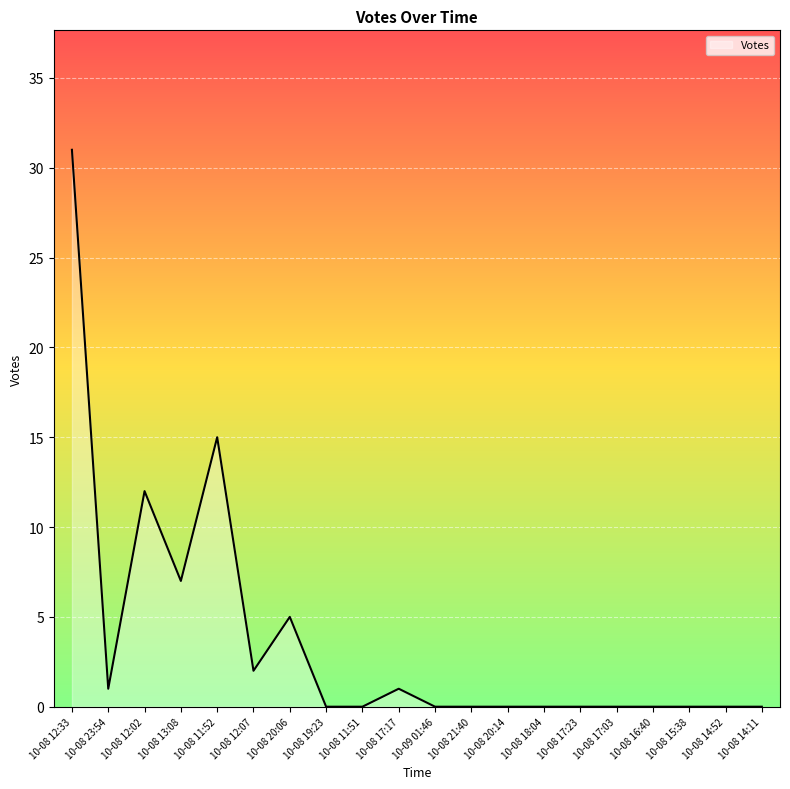

What is the greatest value displayed?

31